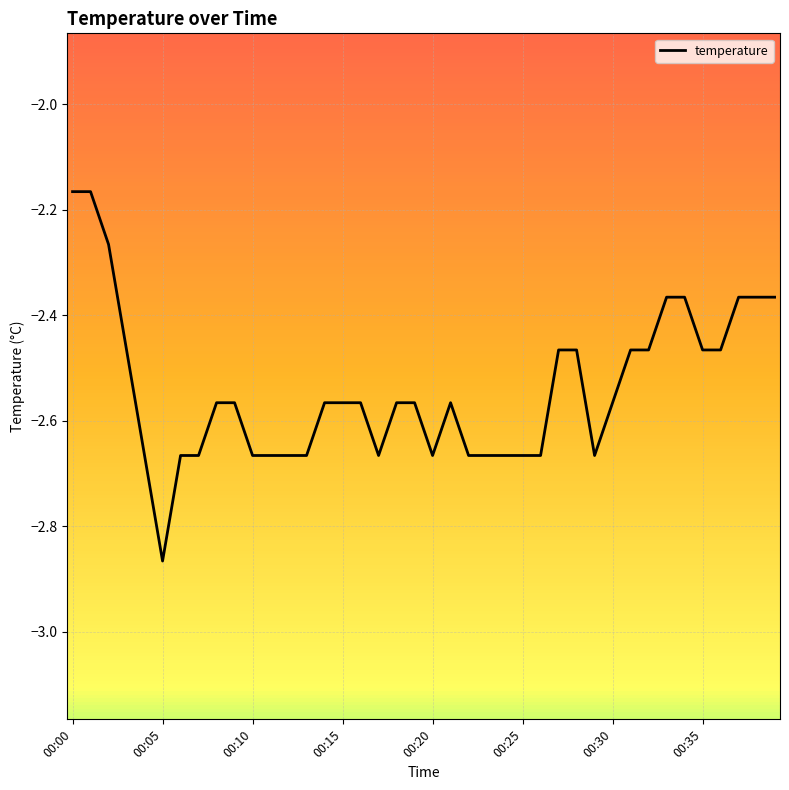

What is the difference between the maximum and minimum values?

0.7